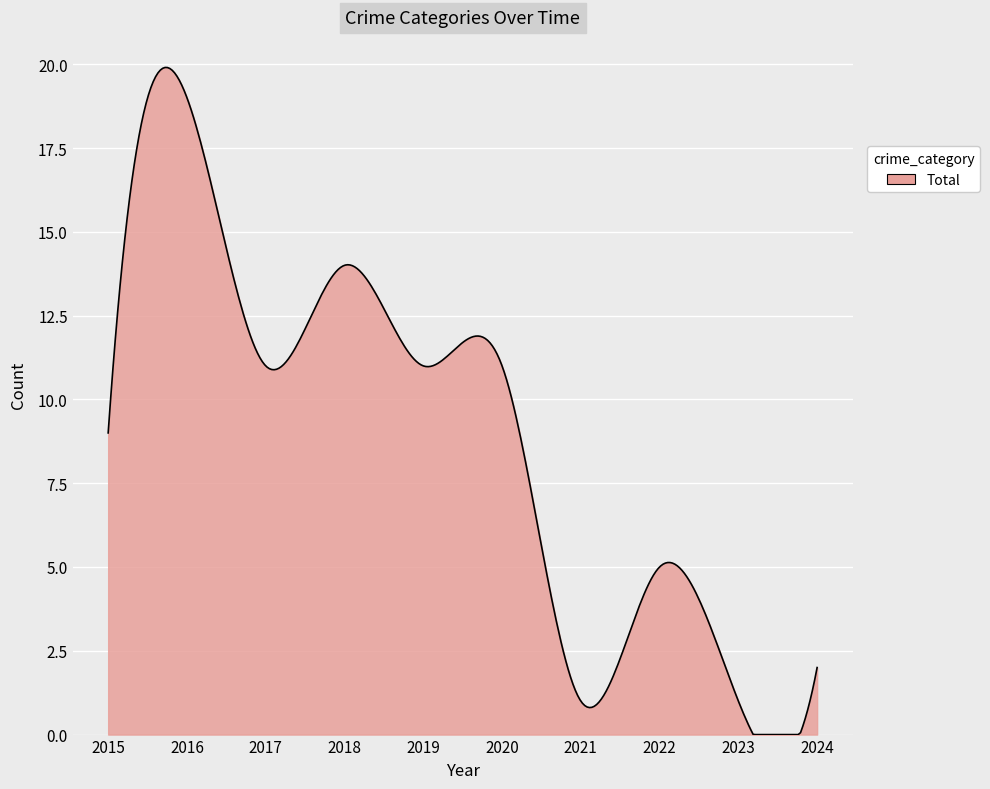

What is the greatest value displayed?

19.9